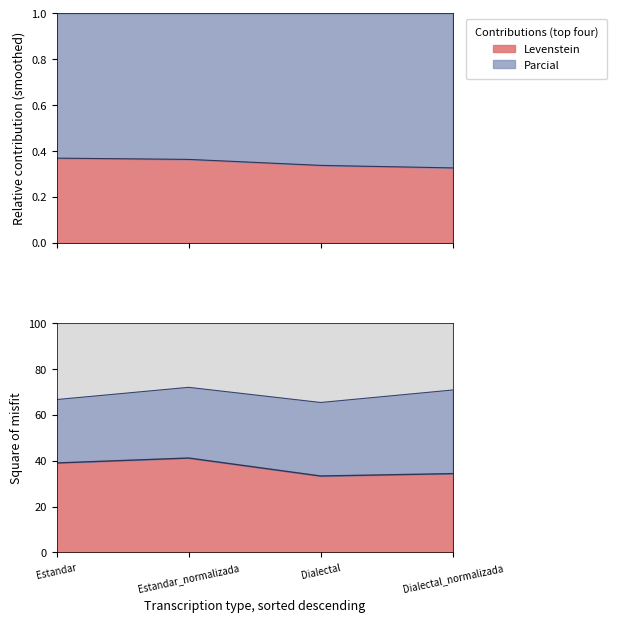

Reading left to right, list all the values displayed in this chart.

Levenstein: 39.0	41.2	33.3	34.4
Parcial: 66.7	72.0	65.4	70.8